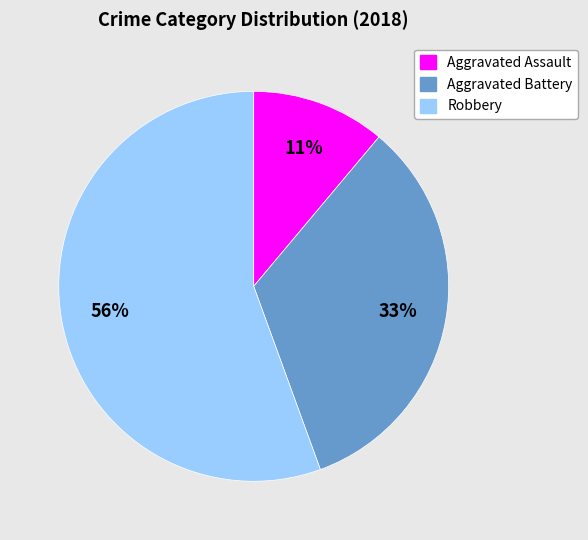

What is the smallest slice in the pie chart?

Aggravated Assault